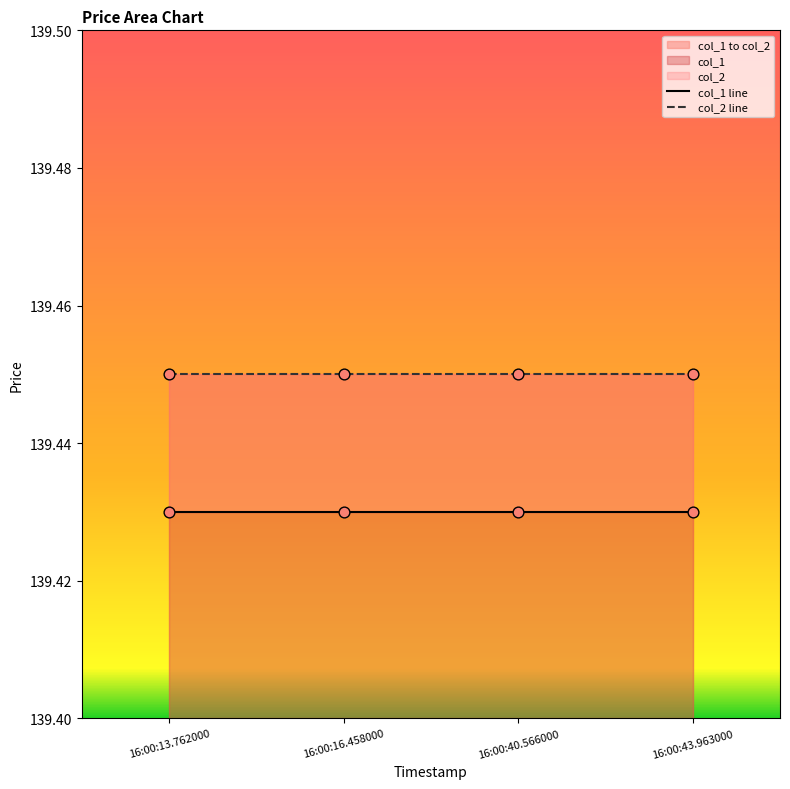

Which series has the largest total across all categories?

col_2 line